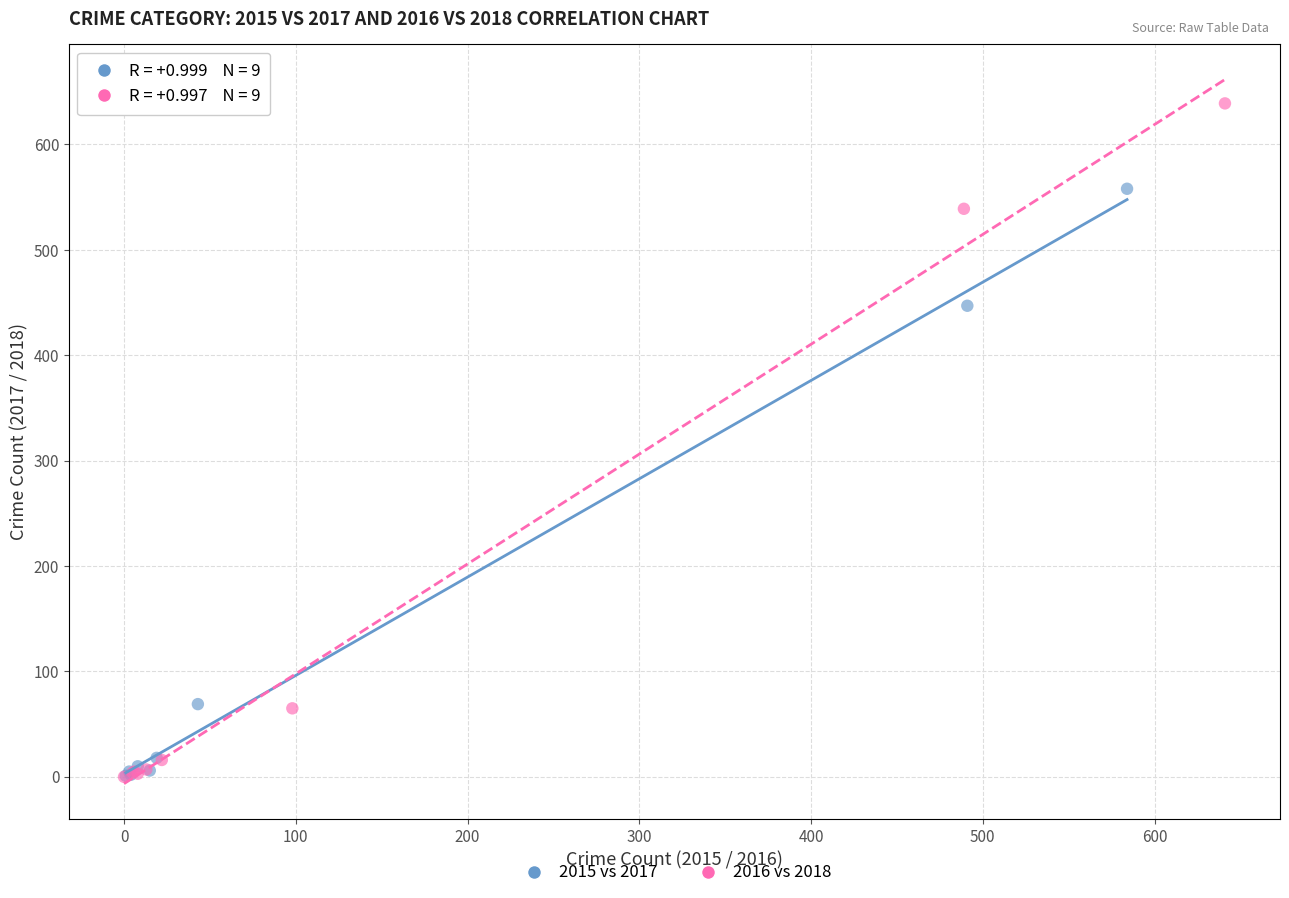

Which series reaches the maximum Y coordinate?

2016 vs 2018